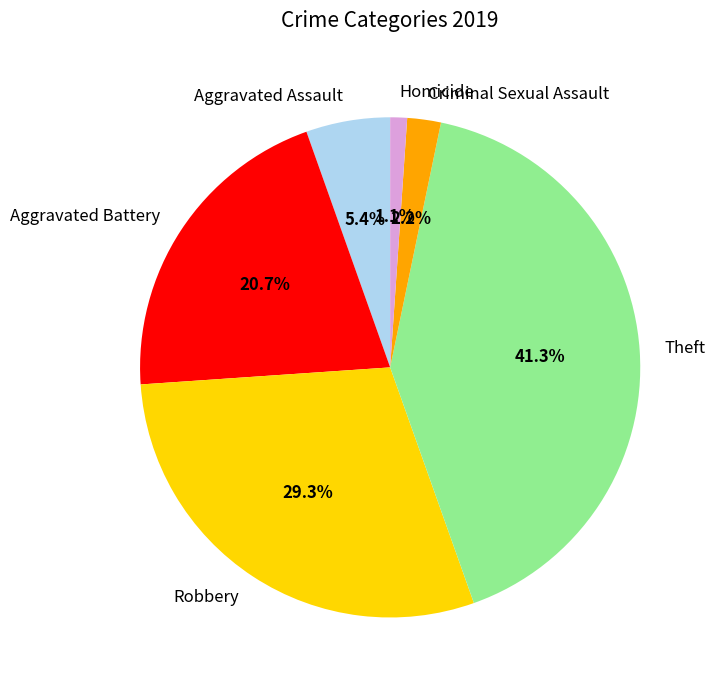

Between Aggravated Assault and Robbery, which is larger?

Robbery